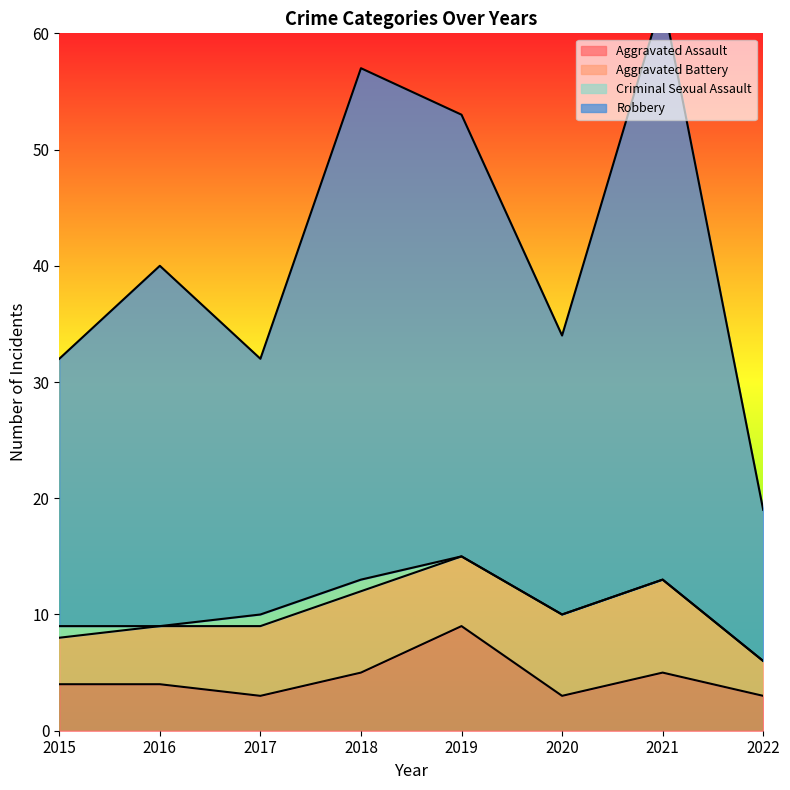

The value of Aggravated Assault at 2021 is 5. True or false?

True